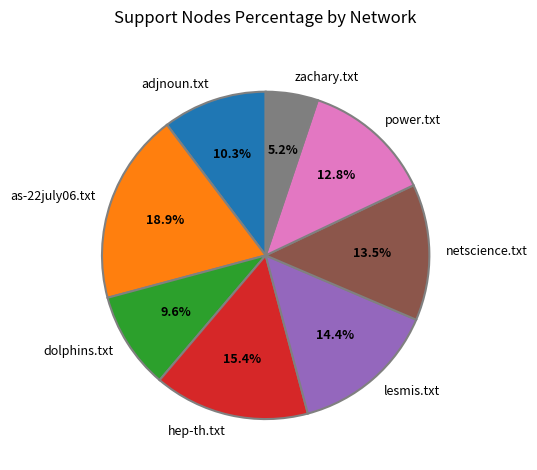

To the nearest percent, what is the difference between the largest and smallest slice percentages?

14%